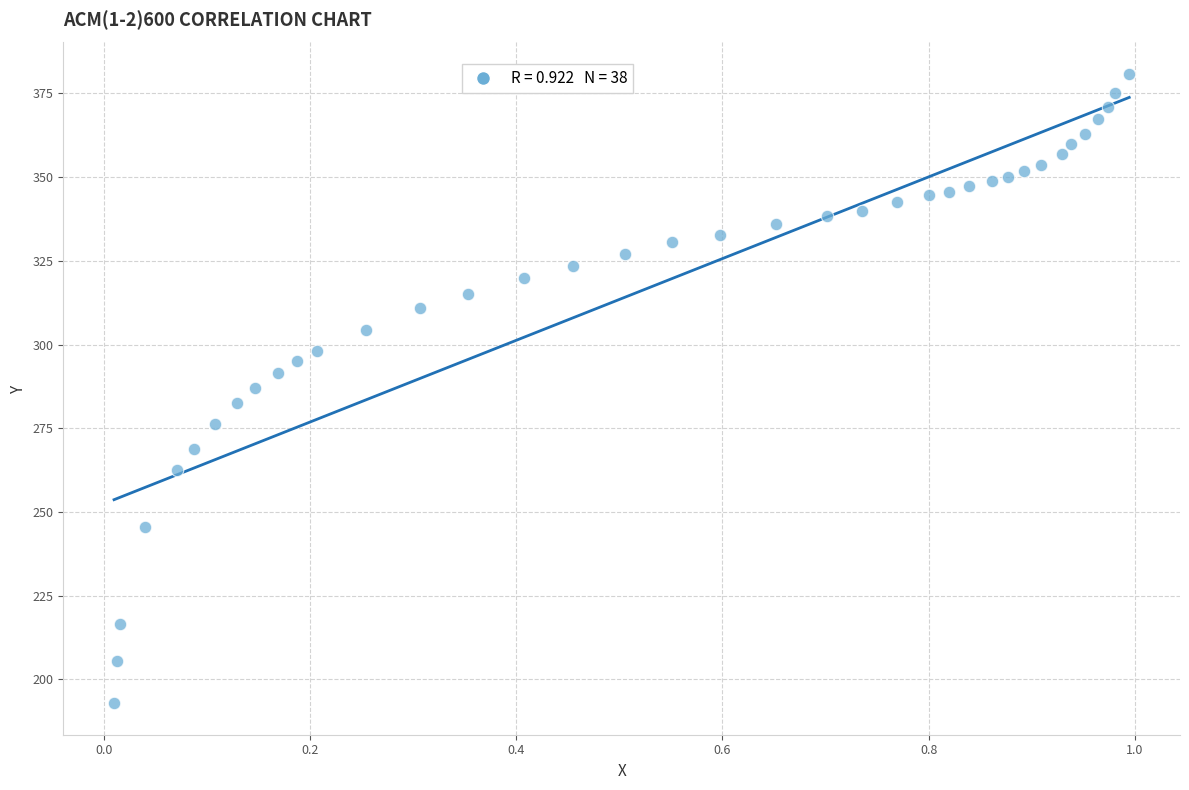

What is the range of X values (max minus min)?

1.0